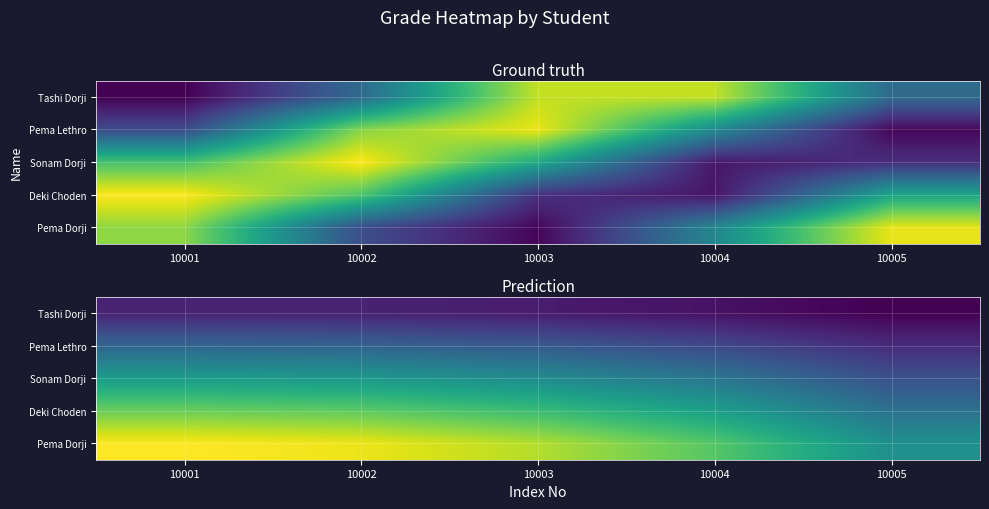

Between 10005 and 10004, which is larger?

10004